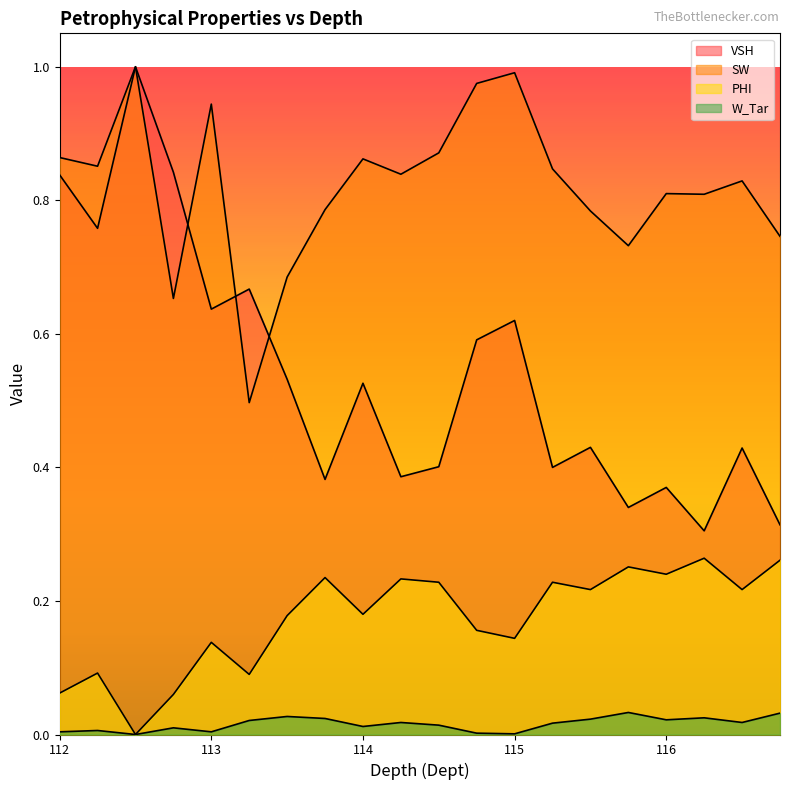

Rank the series by their maximum value, from highest to lowest.

VSH, SW, PHI, W_Tar